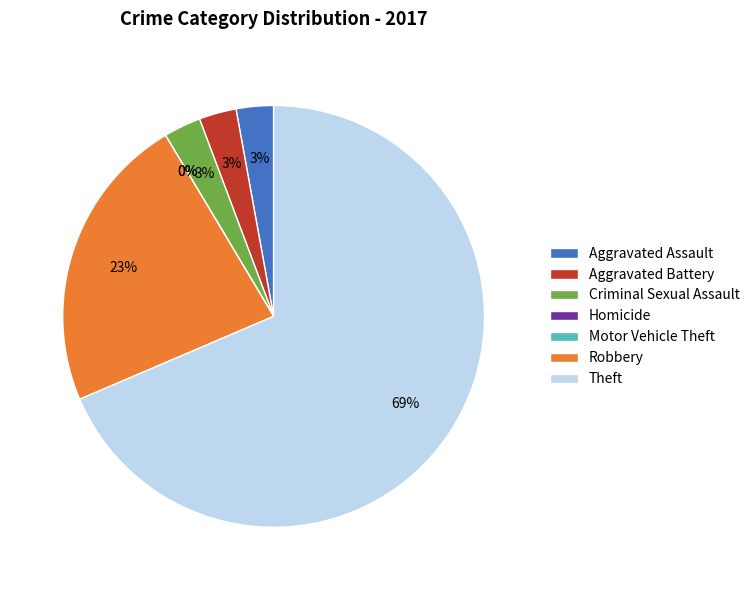

Count the number of slices in the pie.

7